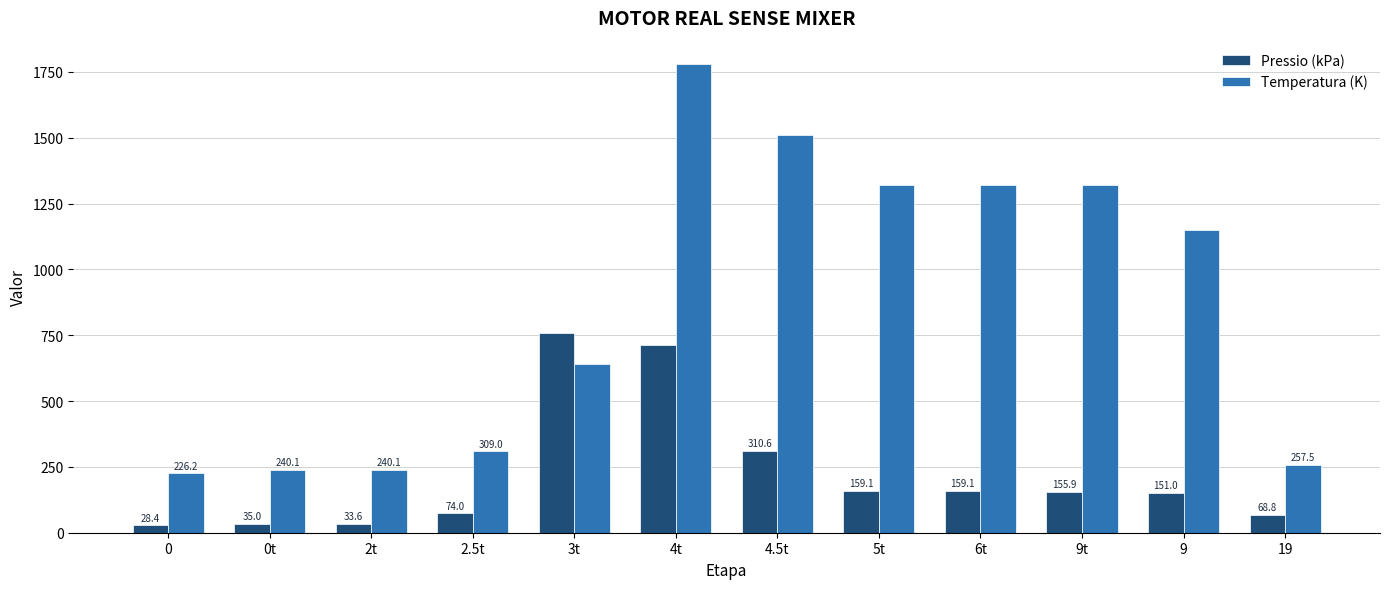

What is the difference between the highest and lowest values at 4t?

1066.0